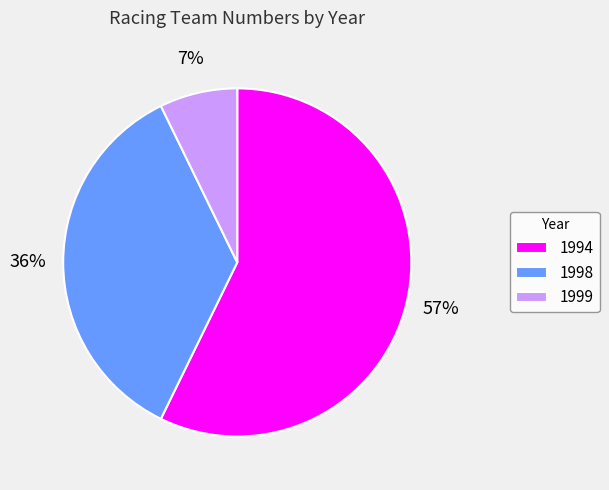

Rank the categories by value from lowest to highest.

1999, 1998, 1994